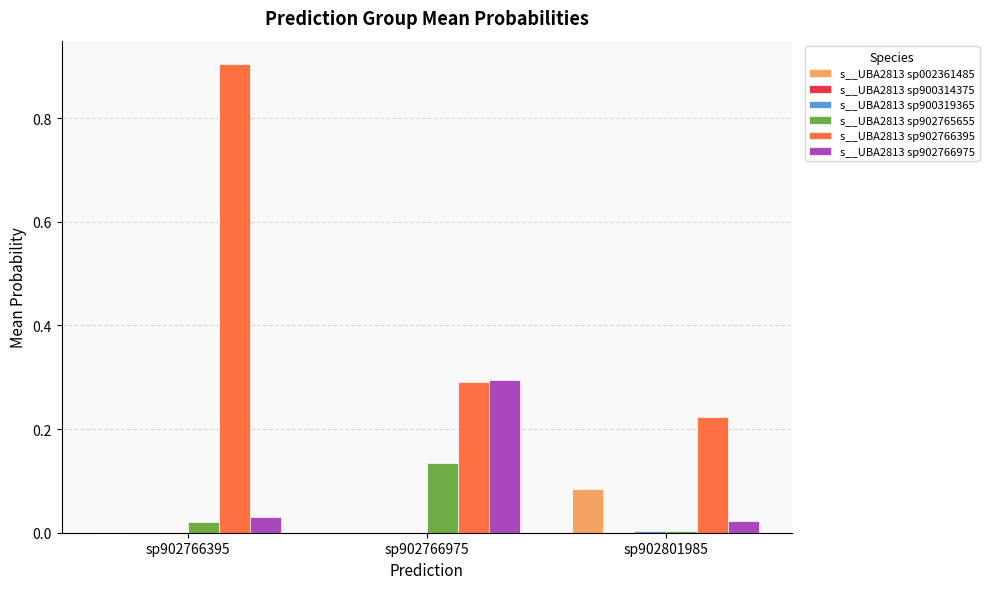

Count the number of categories in the chart.

3